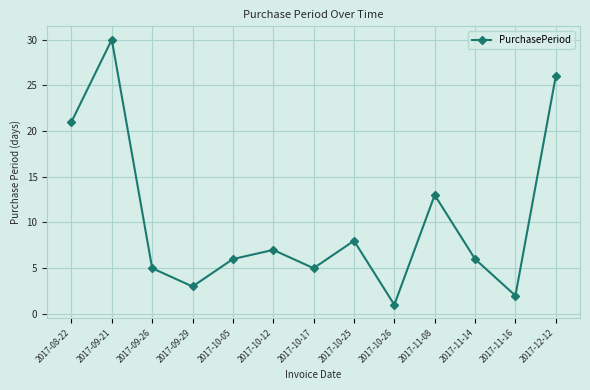

At which category does the data reach its first local valley?

2017-09-29